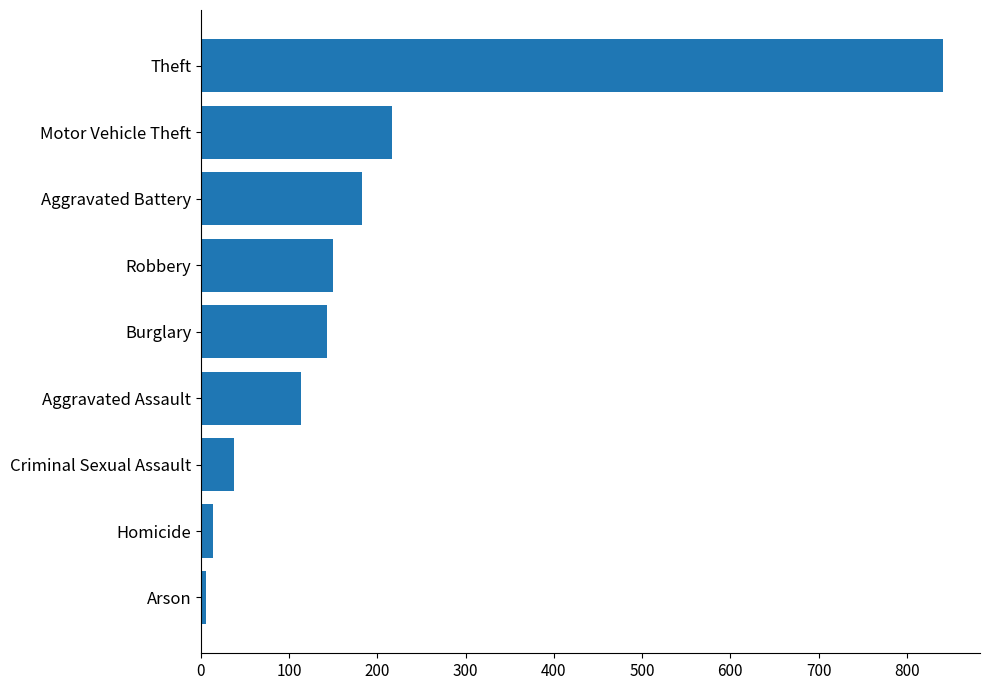

How many categories are shown in the chart?

9